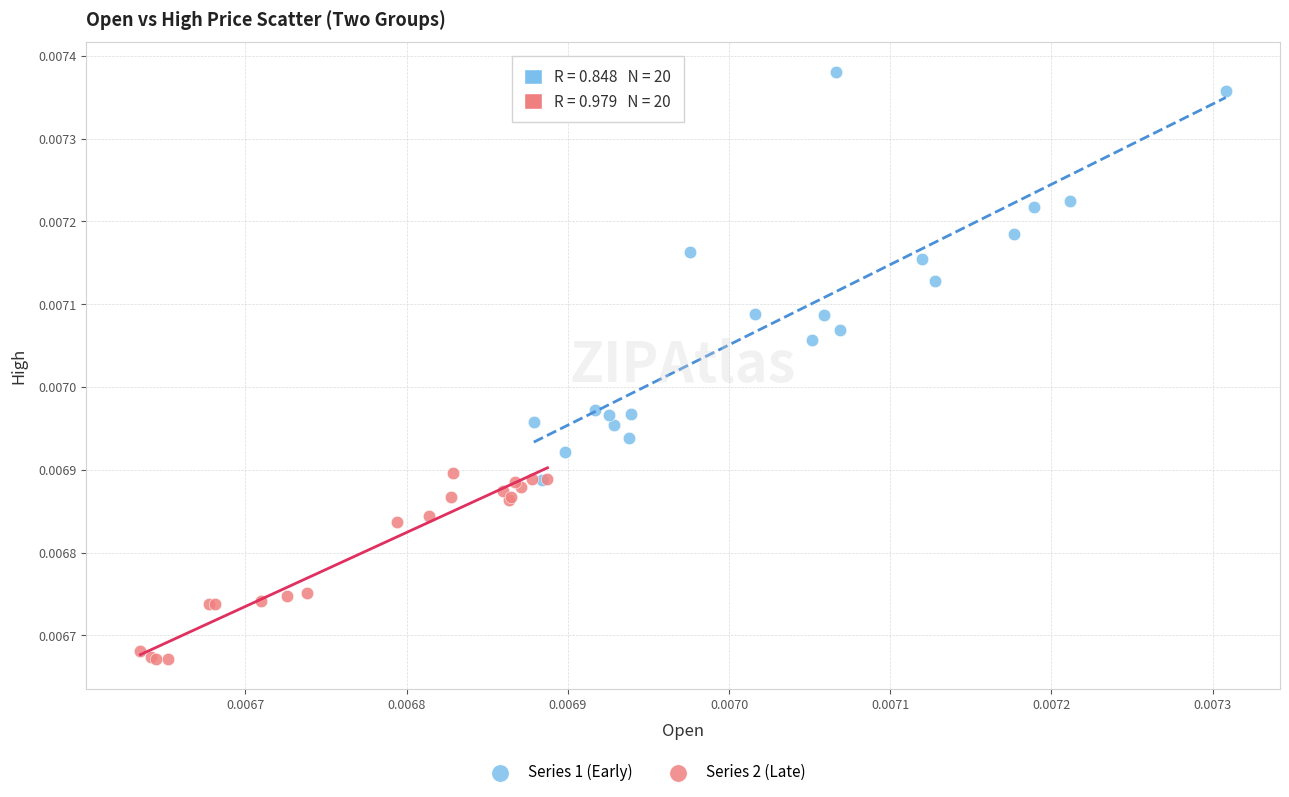

Which series reaches the minimum Y coordinate?

Series 2 (Late)